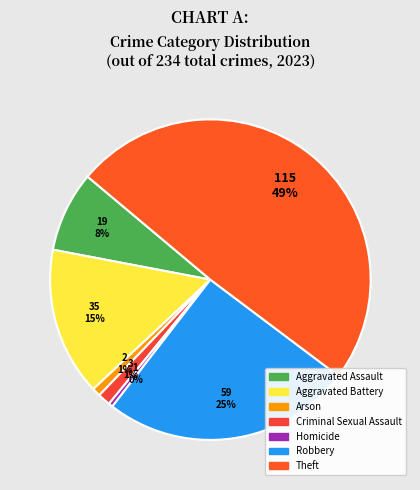

Do Robbery and Theft together represent more than half of the pie?

Yes